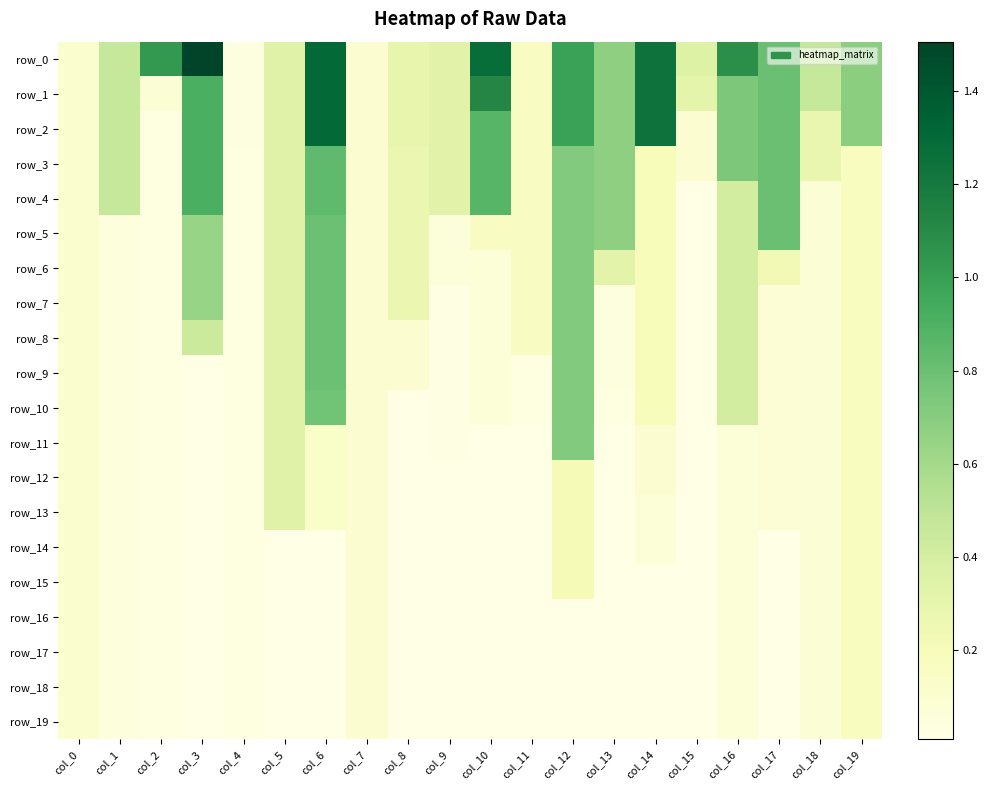

Is it true that row_1 equals 0.5 at col_5?

False